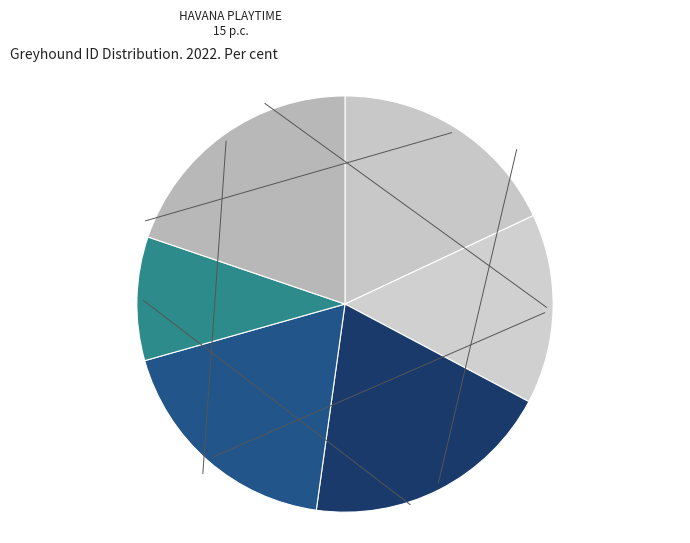

Do ICE CREAM and KILLIEFORD KATIC together represent more than half of the pie?

No